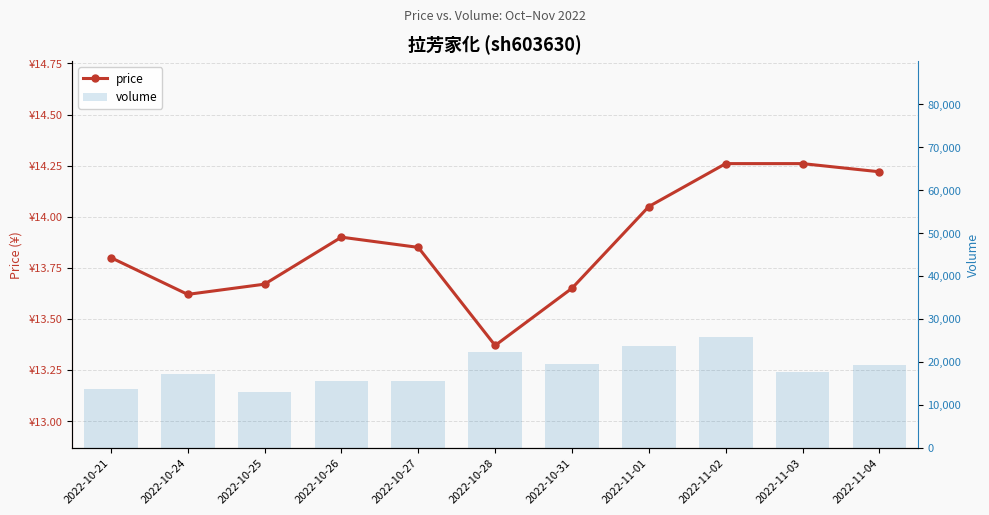

Rank the series by their maximum value, from lowest to highest.

price, volume